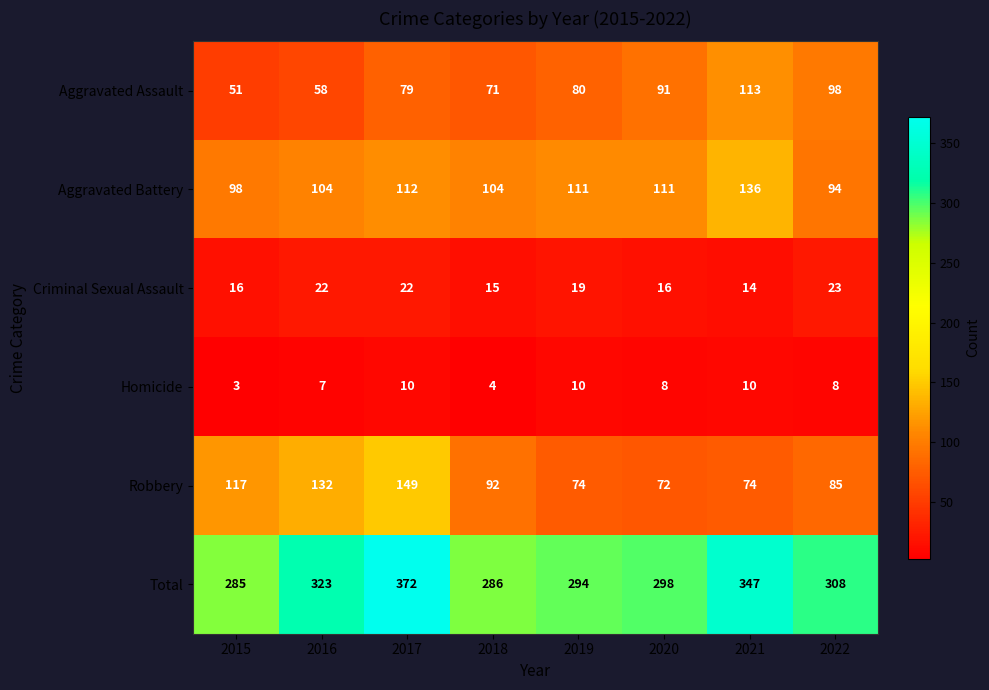

The Homicide series shows 8 at 2020. True or false?

True